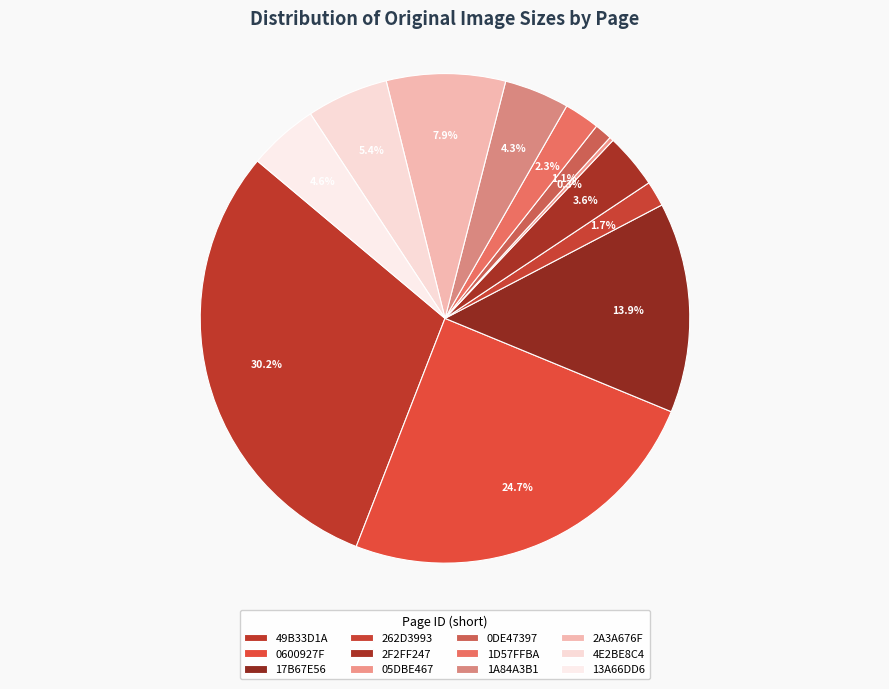

What percentage is the 0600927F slice, to the nearest percent?

25%